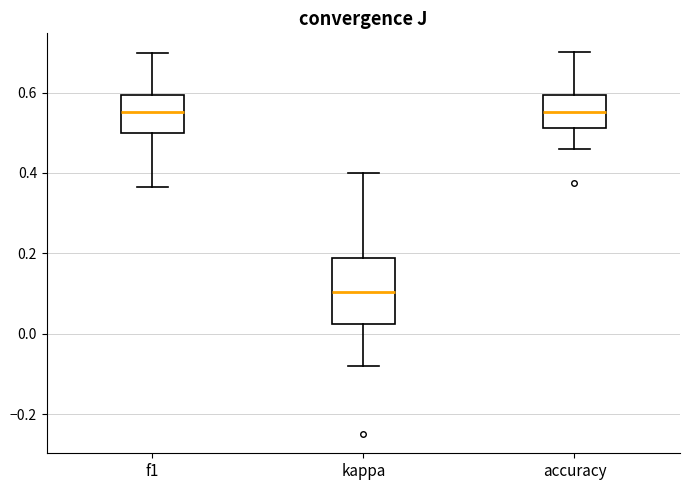

Reading left to right, read every box against the y-axis: the position of its median line, the range the box covers, and the ends of its whiskers. The values are not printed on the chart, so give them approximately, as read against the axis.

f1: median 0.56, box 0.50 to 0.60, whiskers 0.36 to 0.70
kappa: median 0.10, box 0.02 to 0.18, whiskers -0.08 to 0.40
accuracy: median 0.56, box 0.52 to 0.60, whiskers 0.46 to 0.70